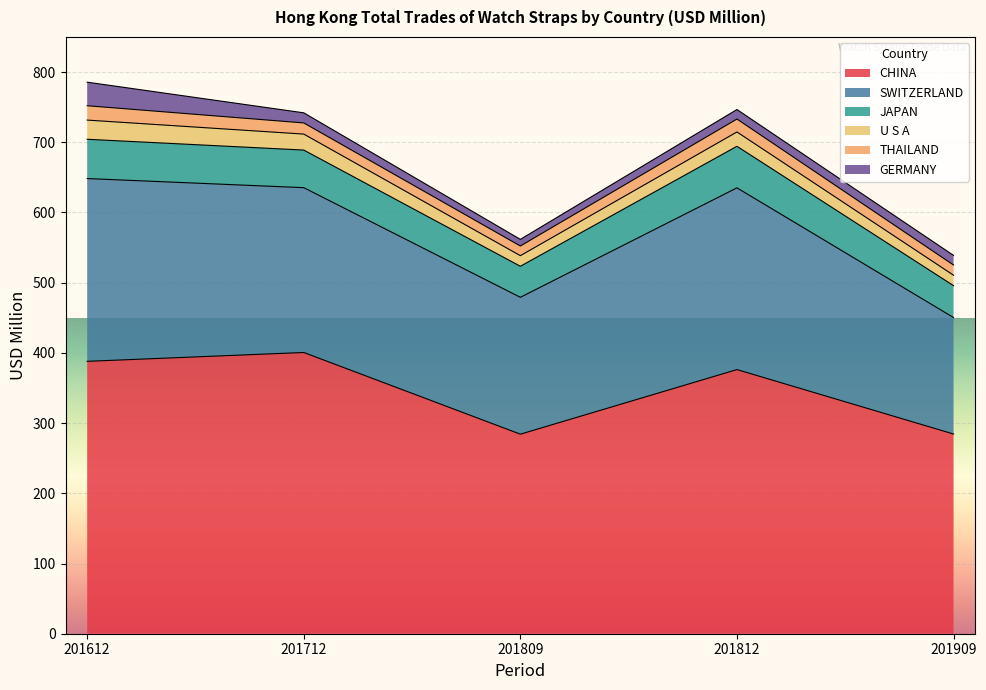

At which category does the chart reach its minimum across all series?

201809